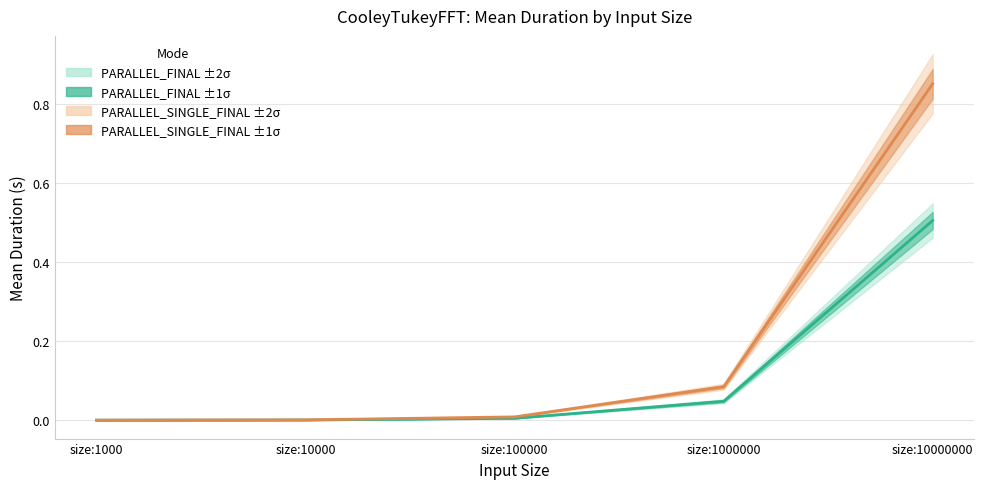

Reading left to right, extract all data points from this chart.

PARALLEL_FINAL Mean: size:1000=0.0	size:10000=0.0	size:100000=0.0	size:1000000=0.0	size:10000000=0.5
PARALLEL_SINGLE_FINAL Mean: size:1000=0.0	size:10000=0.0	size:100000=0.0	size:1000000=0.1	size:10000000=0.9